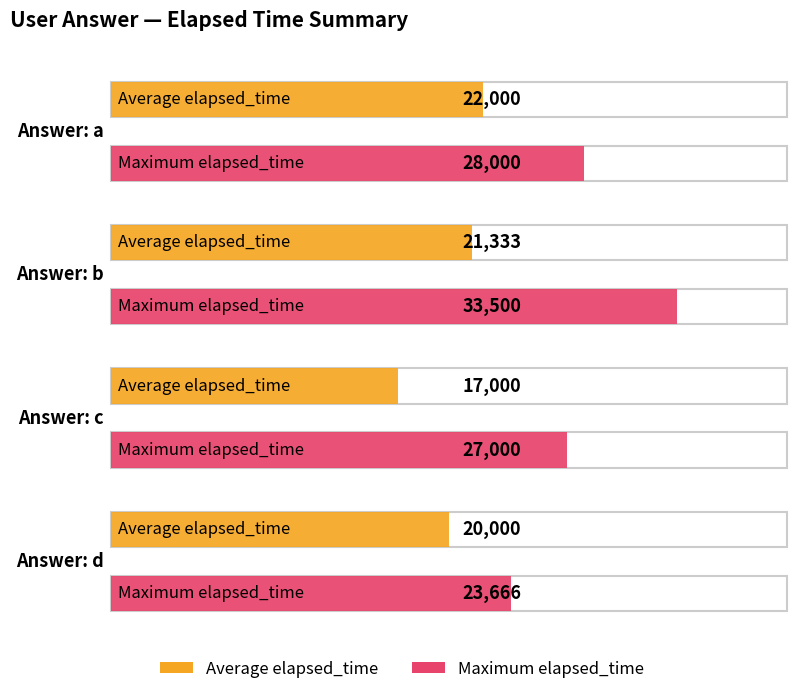

Reading left to right, list all the values displayed in this chart.

Average elapsed_time: 22000	21333	17000	20000
Maximum elapsed_time: 28000	33500	27000	23666